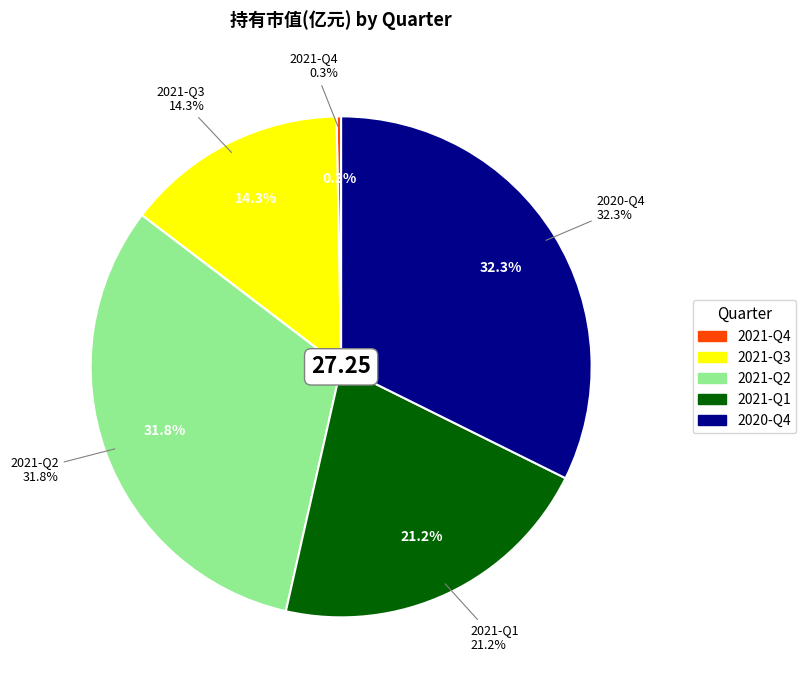

The 2021-Q2 slice represents 40% of the pie. True or false?

False